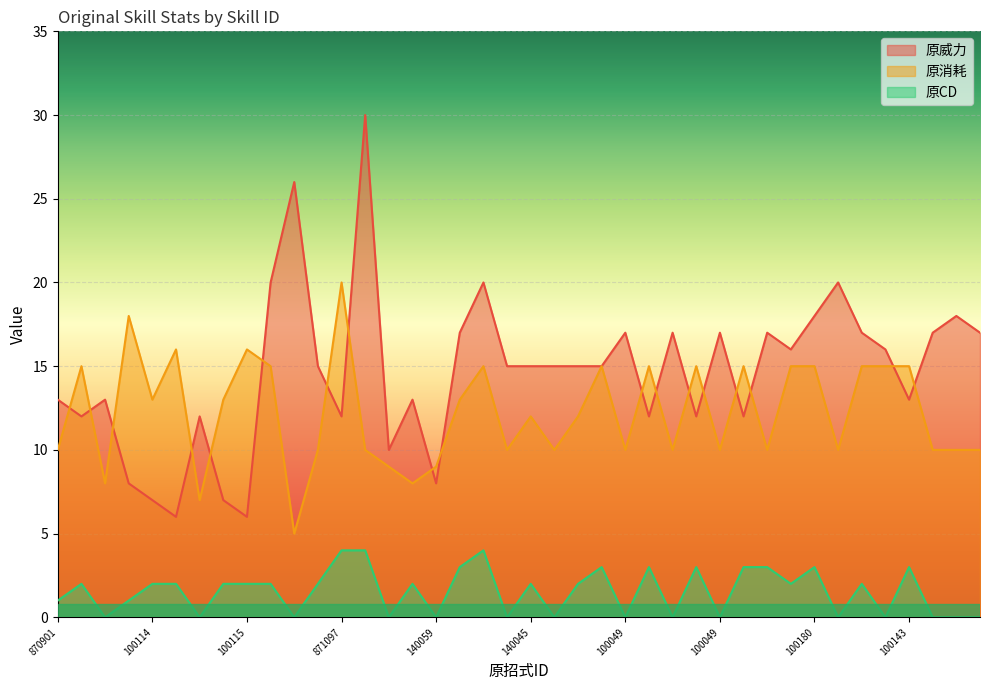

List the series in order of their overall mean, lowest first.

原CD, 原消耗, 原威力